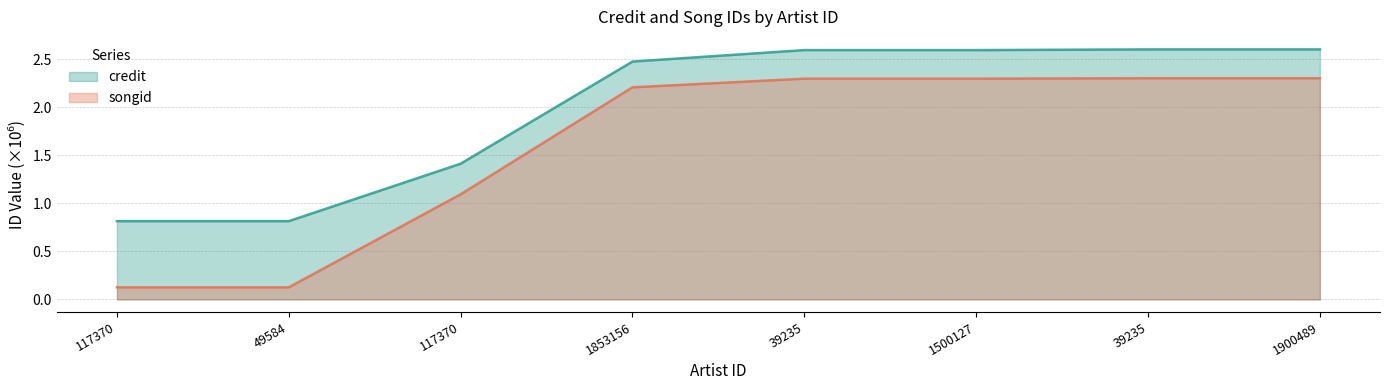

At how many categories does at least one series exceed 0?

8